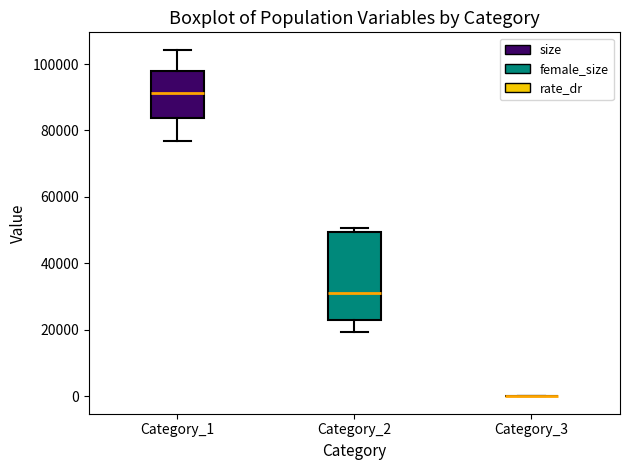

Reading left to right, transcribe this box plot: for each box, give where its median line is, the range the box spans, and where its two whiskers end, as read against the y-axis. The values are not printed on the chart, so give them approximately, as read against the axis.

Category_1: median 92000, box 84000 to 98000, whiskers 76000 to 104000
Category_2: median 30000, box 22000 to 50000, whiskers 20000 to 50000 (just above the box's upper edge)
Category_3: box collapsed to a line at 0, whiskers 0 to 0